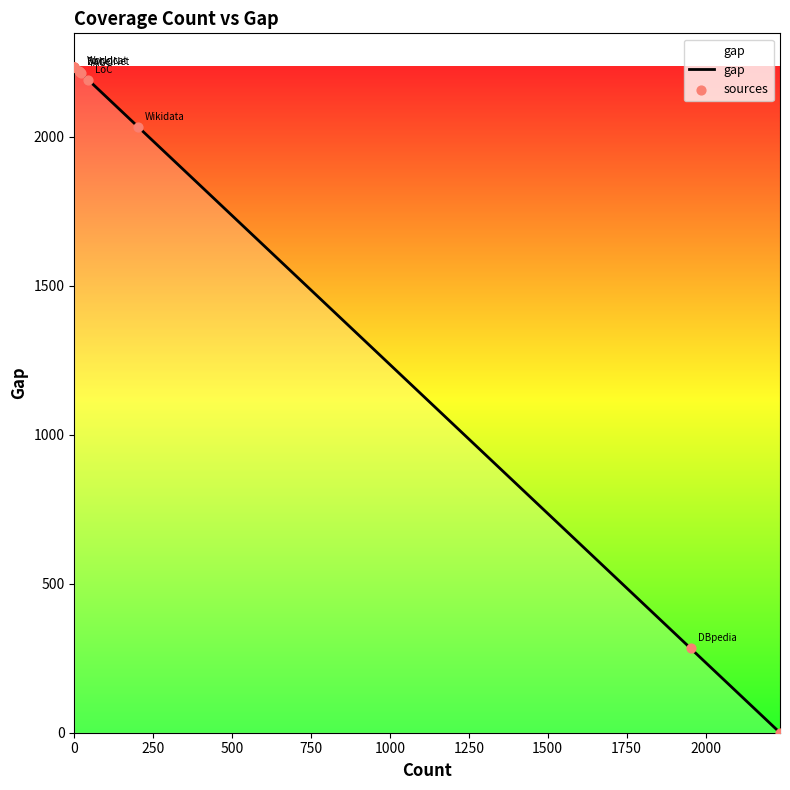

What are all the series names shown in the legend?

gap, sources